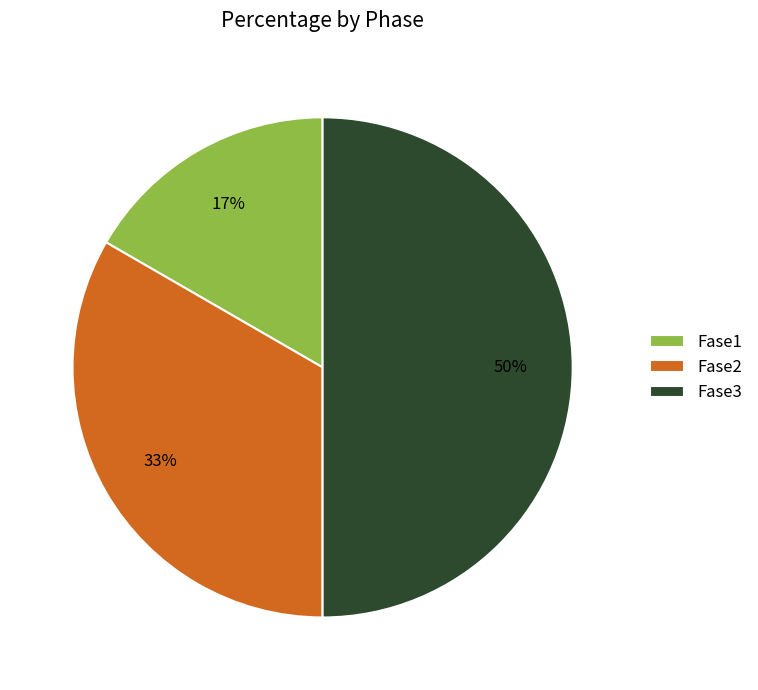

What is the smallest slice in the pie chart?

Fase1